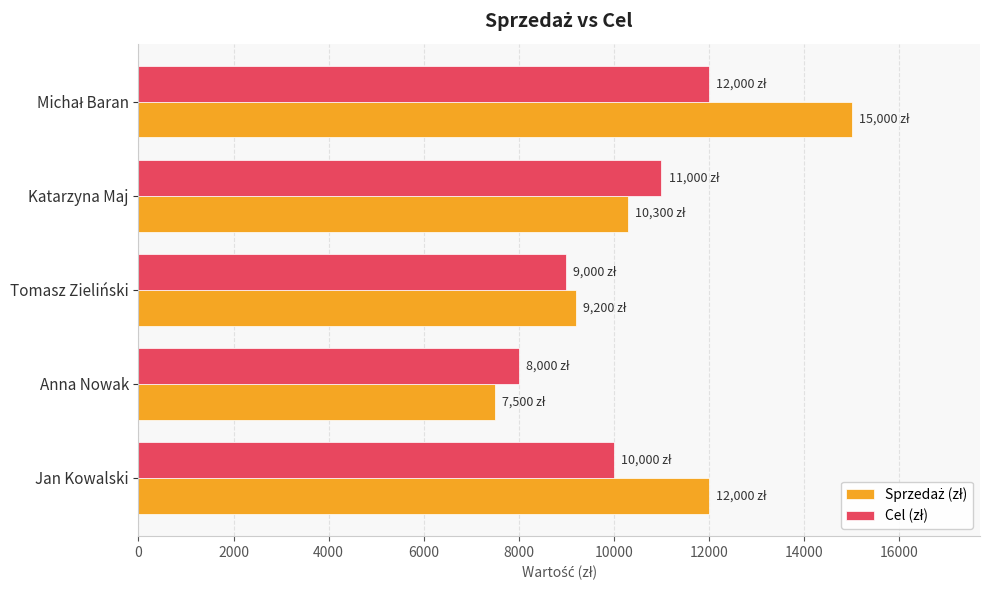

What is the spread (max minus min) of values at Katarzyna Maj?

700